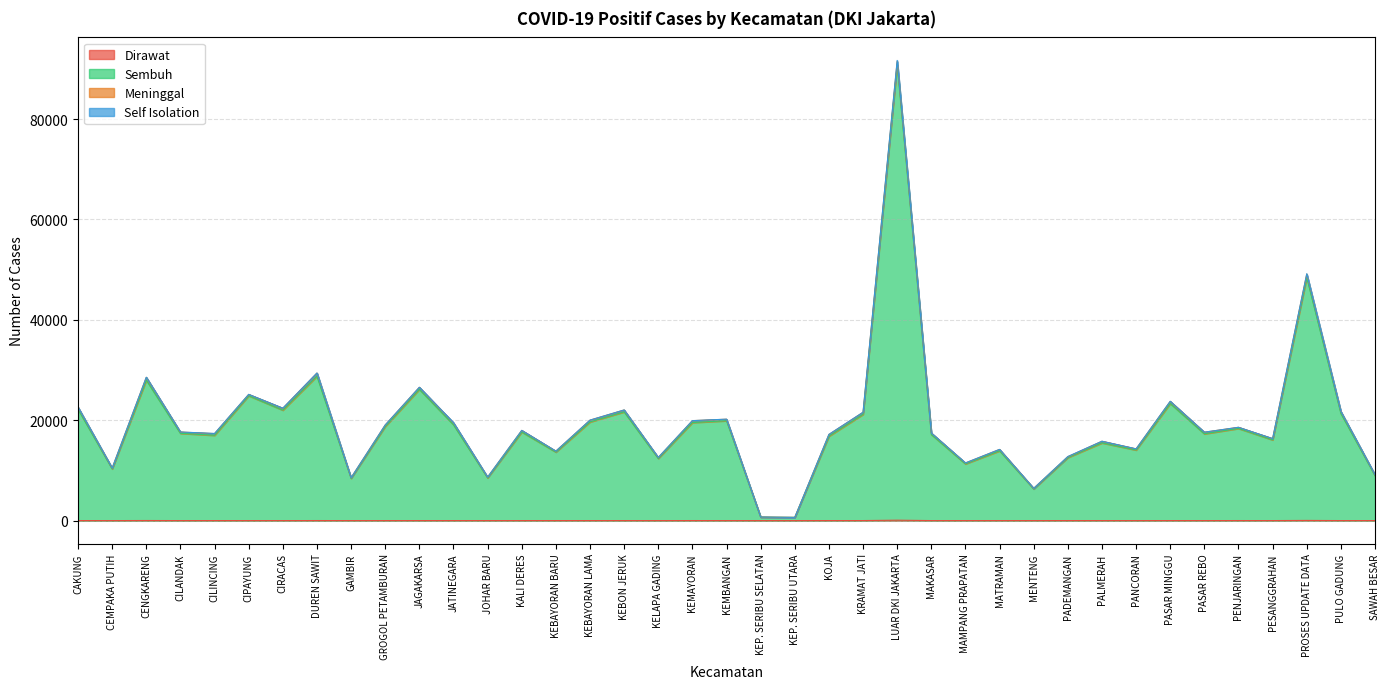

True or false: Sembuh and Dirawat intersect in this chart.

False